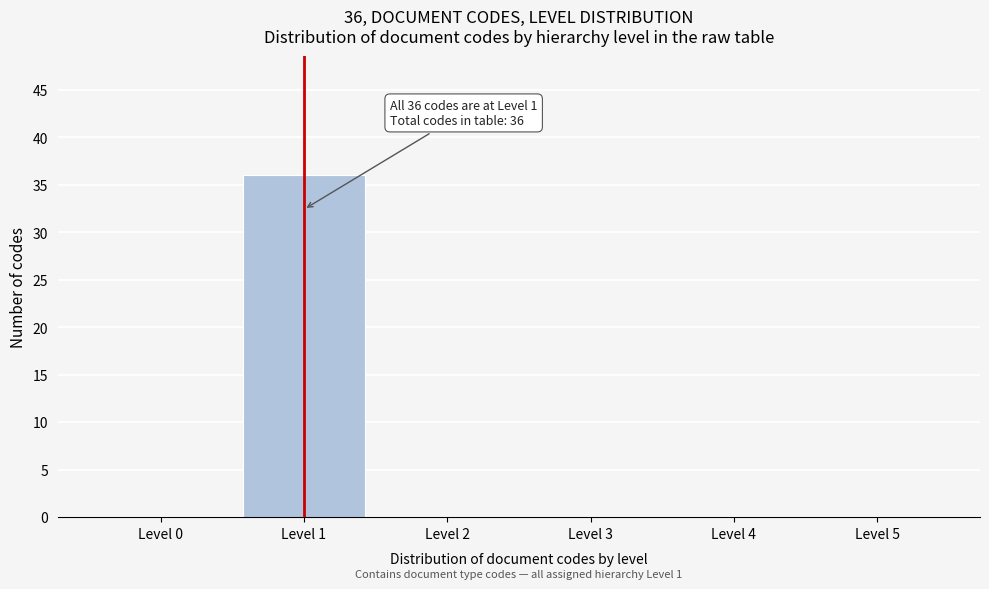

Reading left to right, transcribe all the data shown in this chart.

Level 0=0	Level 1=36	Level 2=0	Level 3=0	Level 4=0	Level 5=0